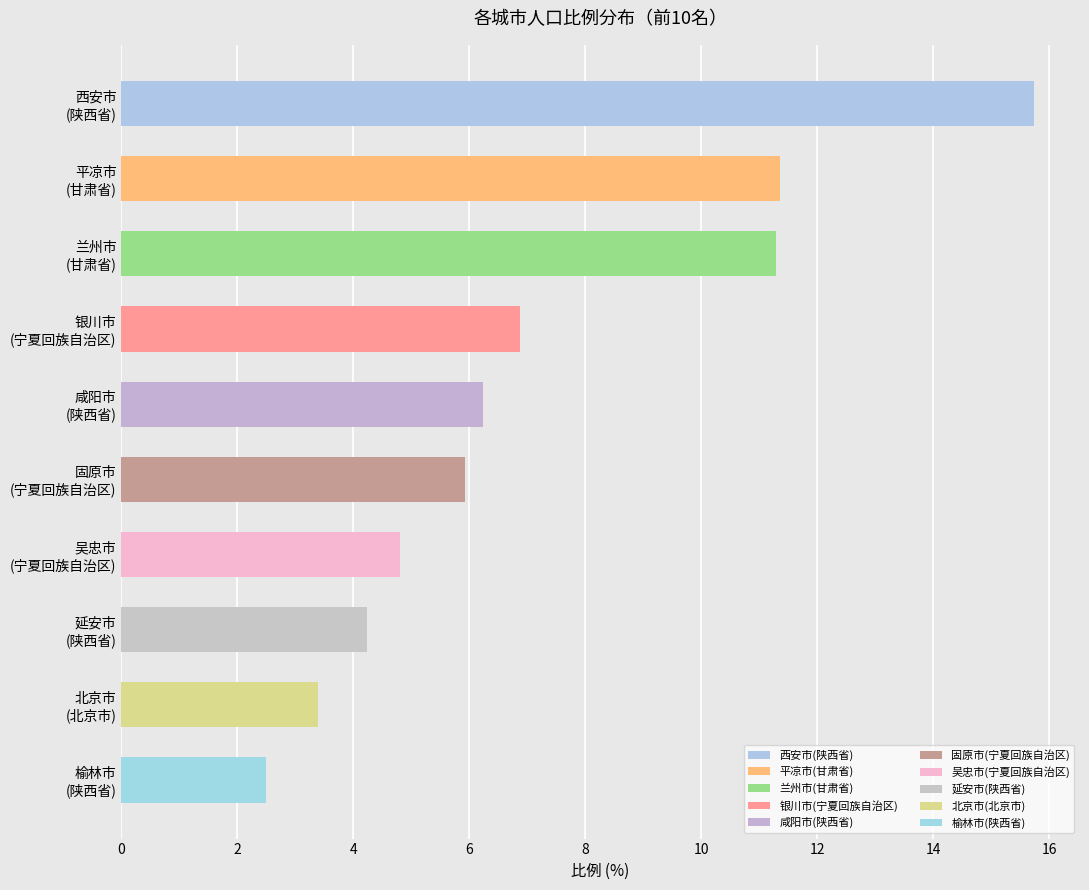

Is it true that the value at 兰州市
(甘肃省) is 11.3?

True